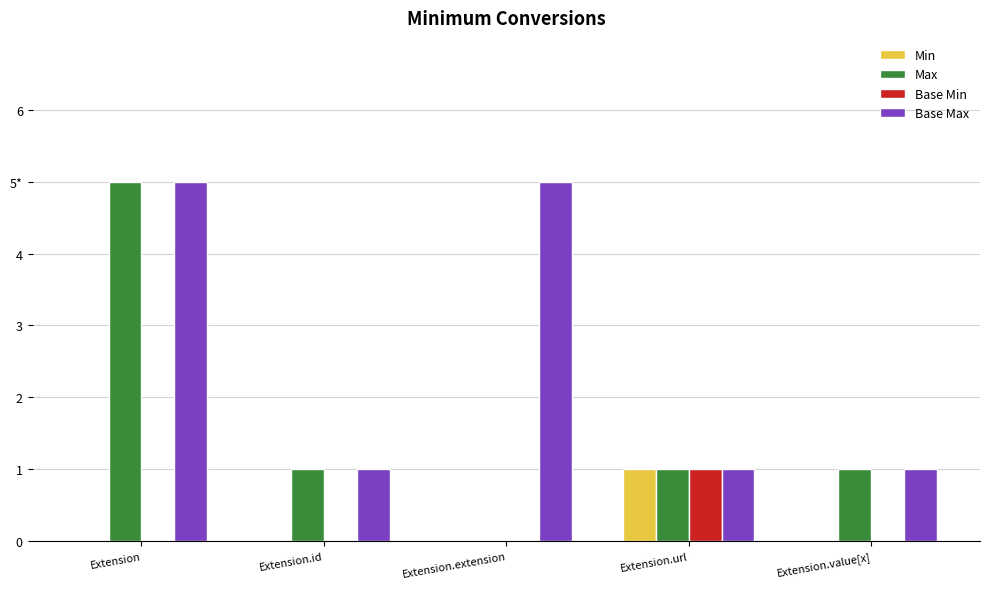

What are all the series names shown in the legend?

Min, Max, Base Min, Base Max